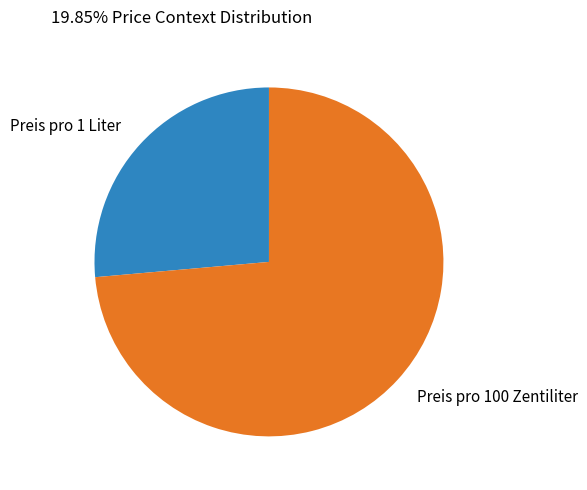

The Preis pro 100 Zentiliter slice represents 79% of the pie. True or false?

False